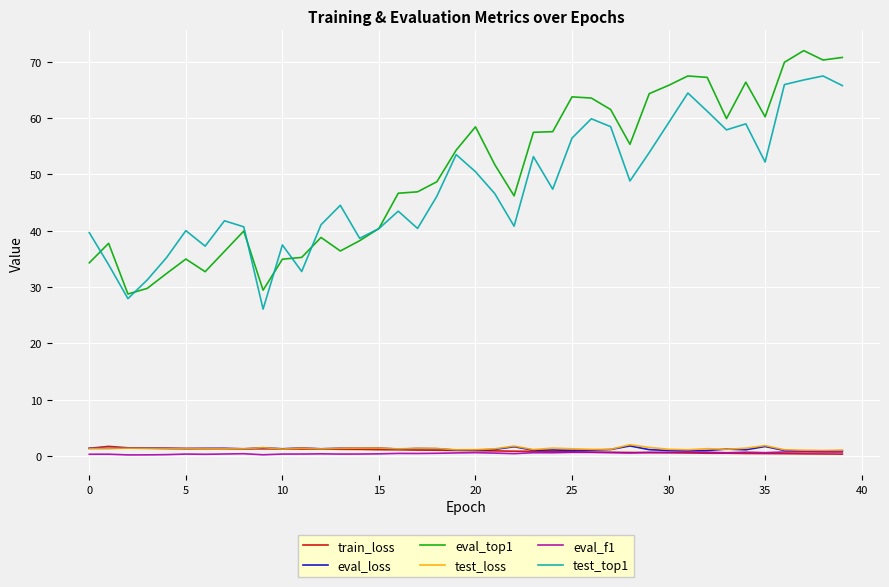

True or false: test_top1 and eval_f1 intersect in this chart.

False